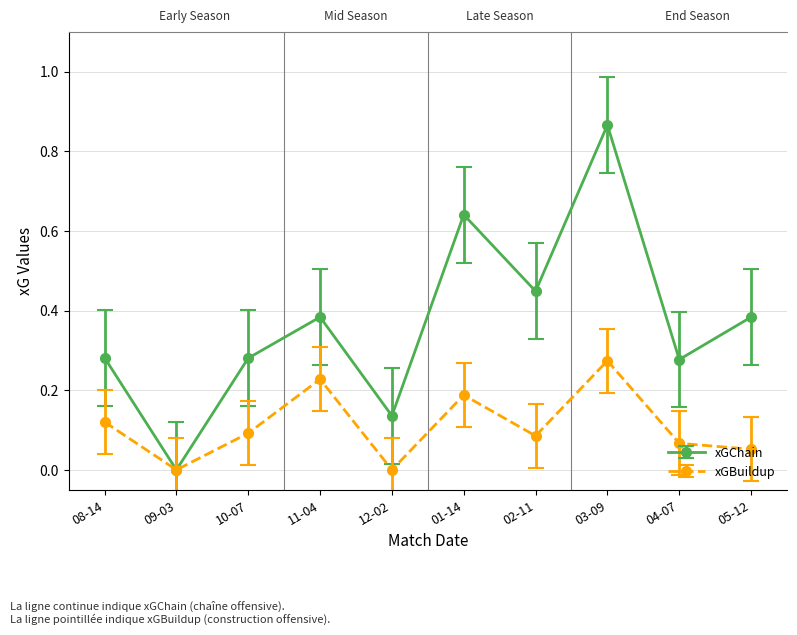

What is the label of the 5th point from the left?

12-02